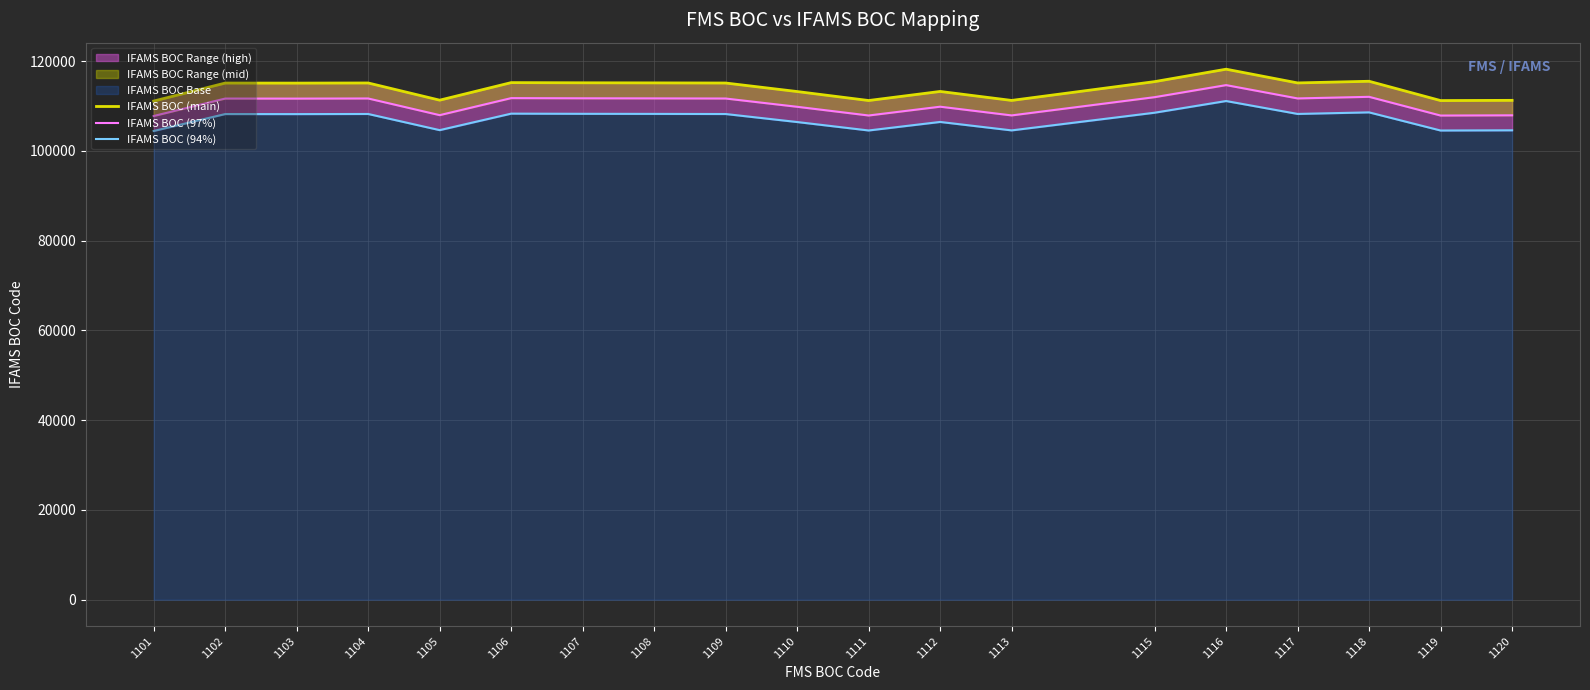

Where is IFAMS BOC (94%) nearest to the value 107771?

1103